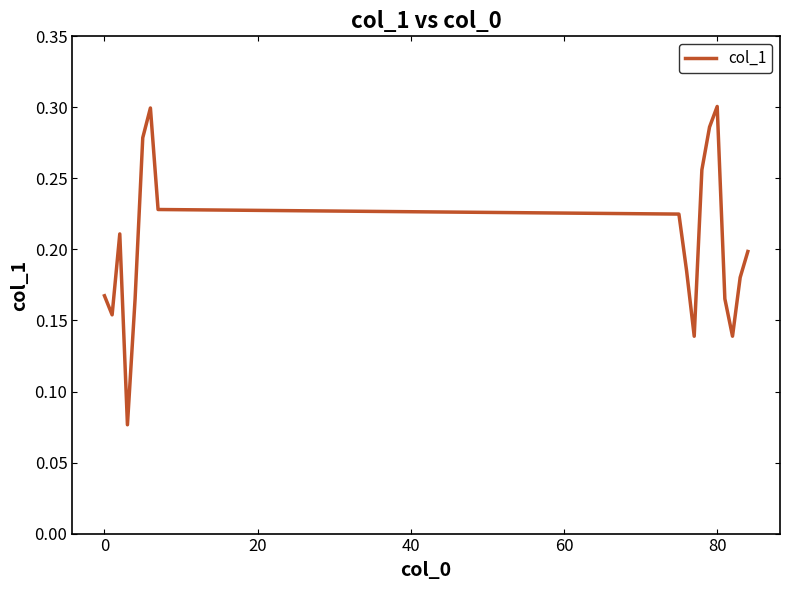

Does the chart have visible grid lines?

No